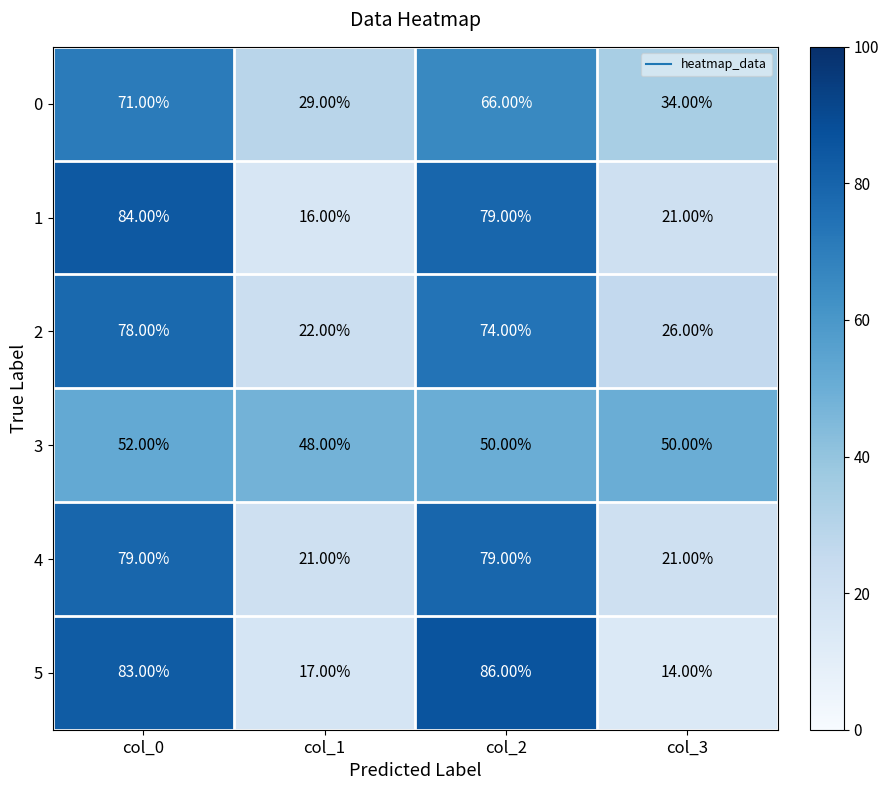

What is the average value of the 3 series?

50